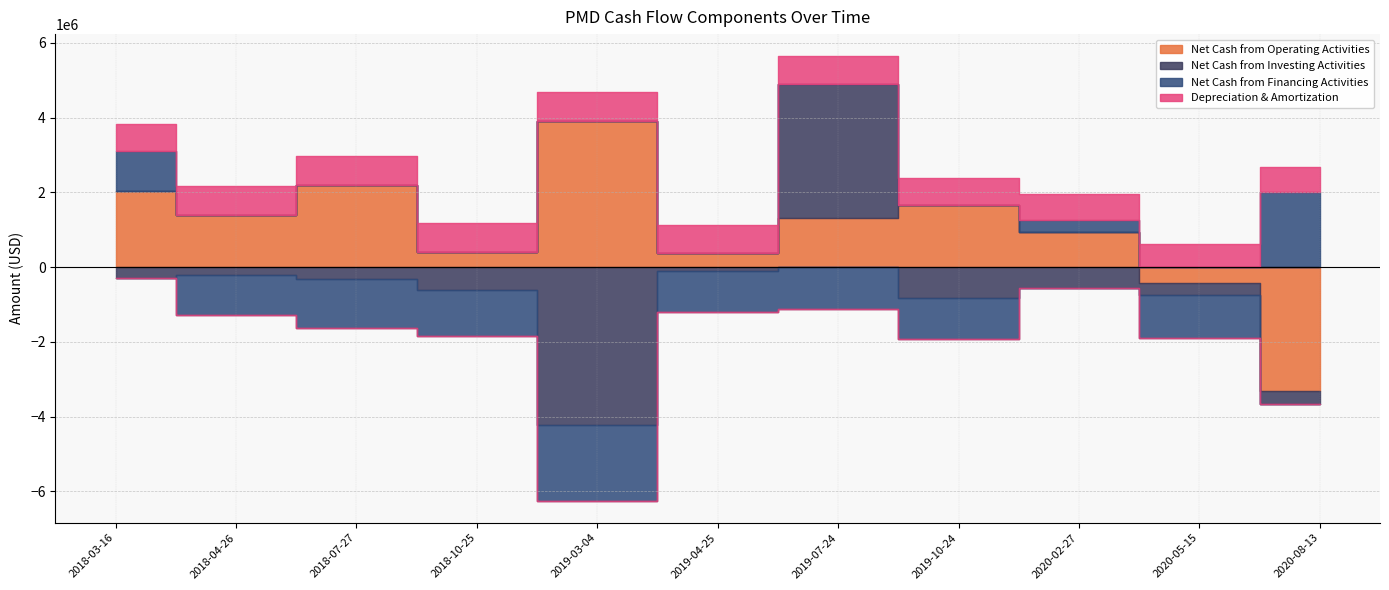

How many positive values does the Net Cash from Operating Activities series have?

9